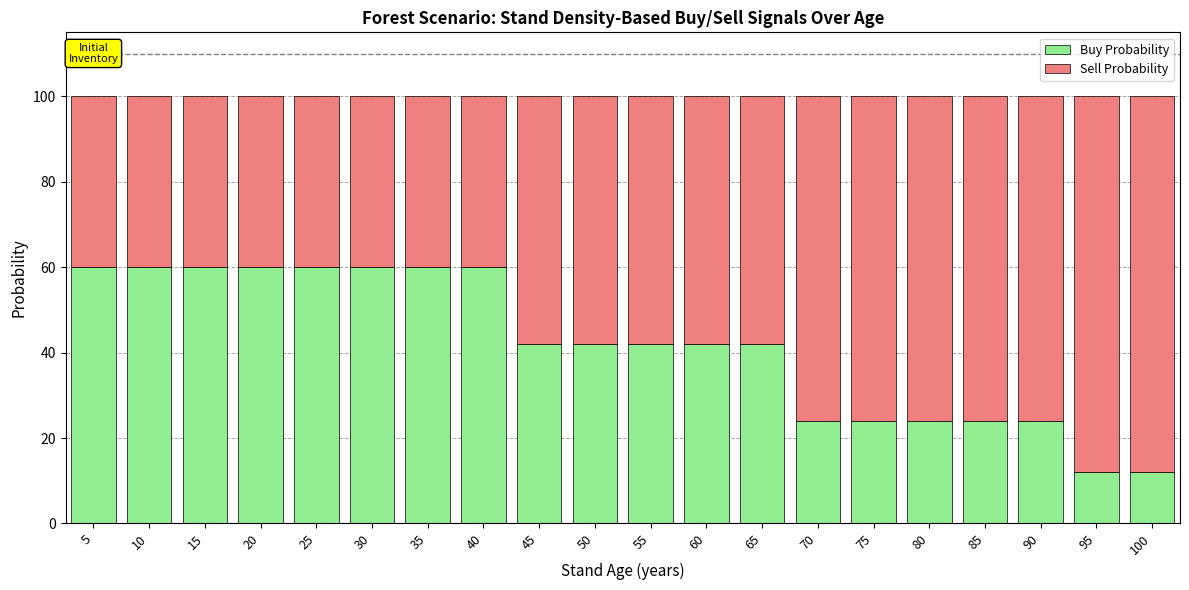

What is the sum of all Buy Probability values?

833.5